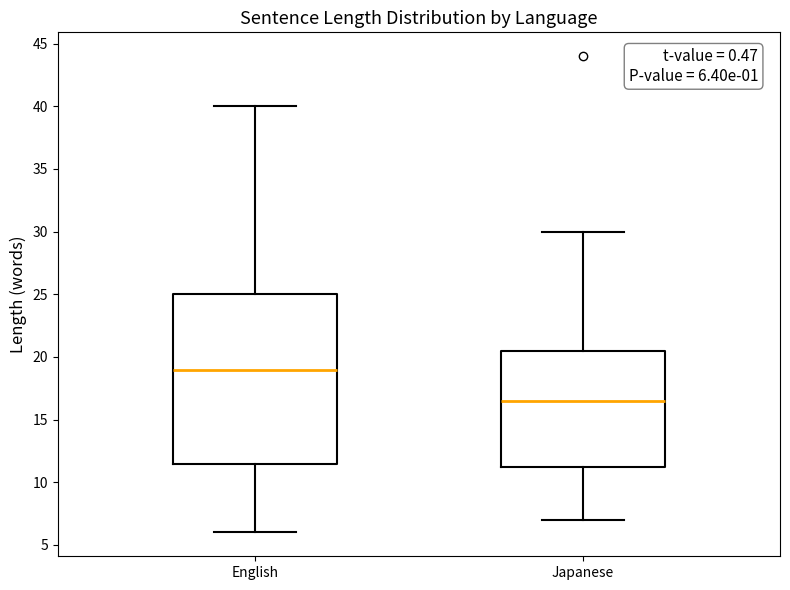

Which box has the lowest median line?

Japanese